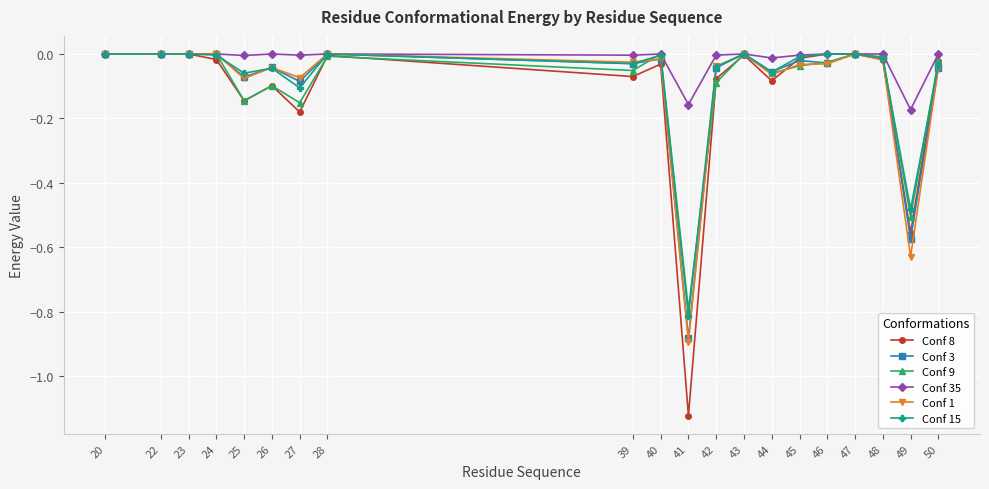

Which category has the lowest value across all series?

41